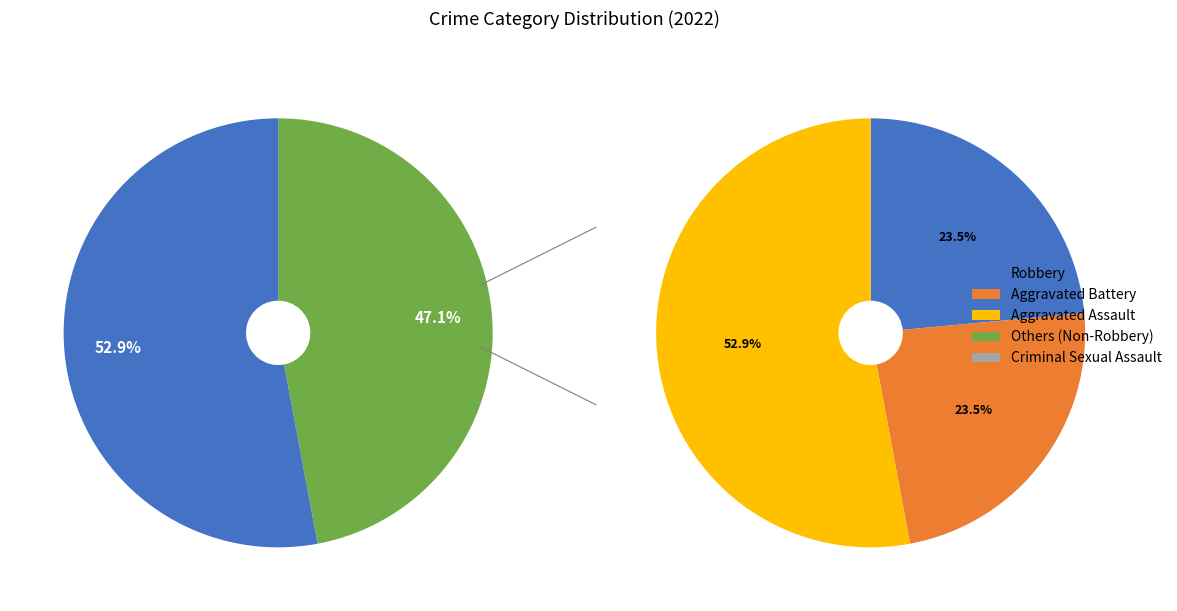

How many segments does this pie chart have?

4